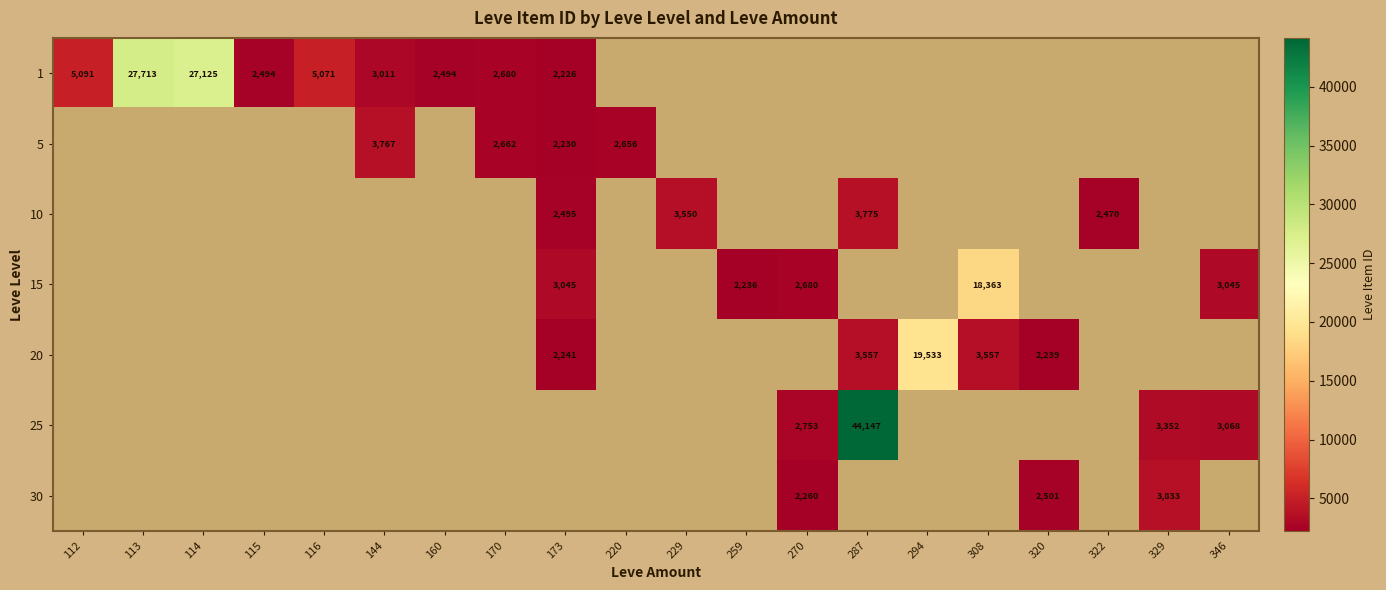

True or false: 15 has a value of 2236 at 259.

True